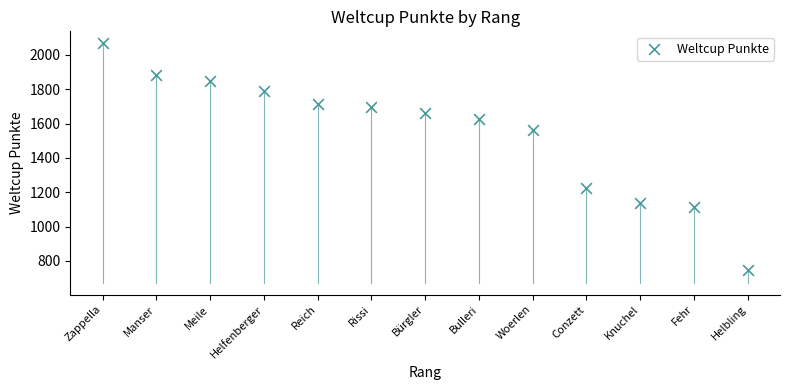

What Y value in the scatter plot is closest to 1408?

1564